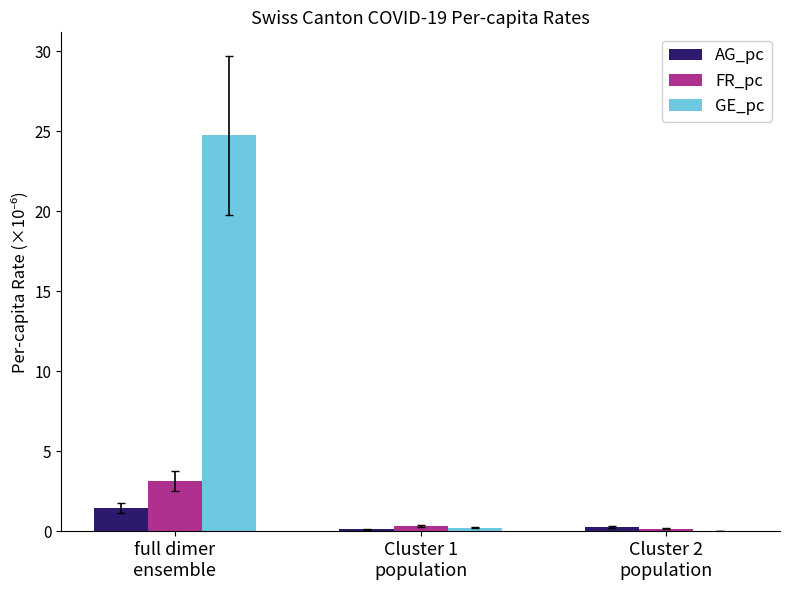

What is the sum of all AG_pc values?

1.9